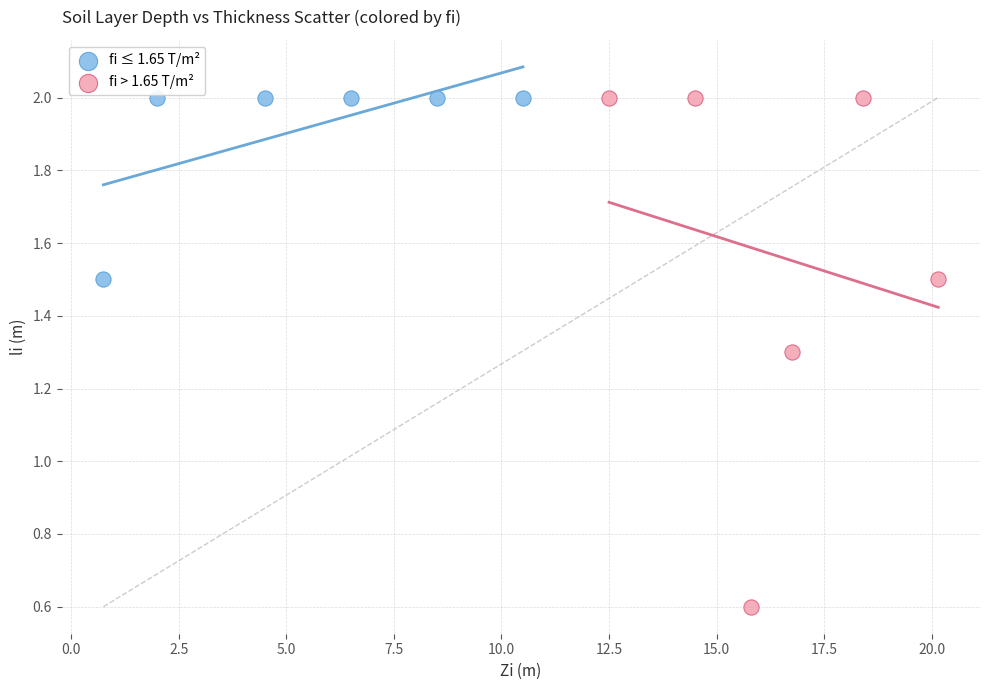

Which series has the widest spread of Y values?

fi > 1.65 T/m²